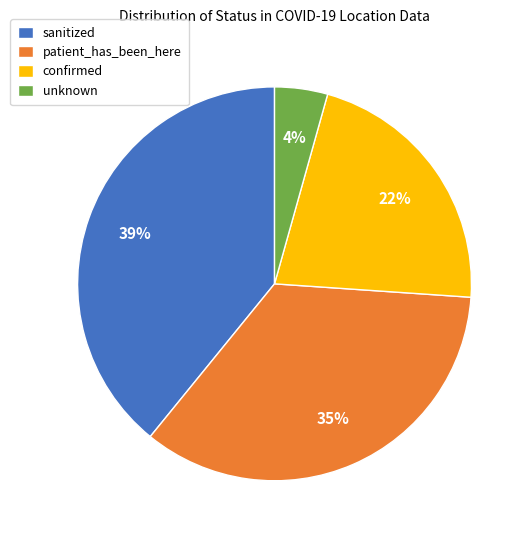

True or false: sanitized accounts for 29% of the total.

False